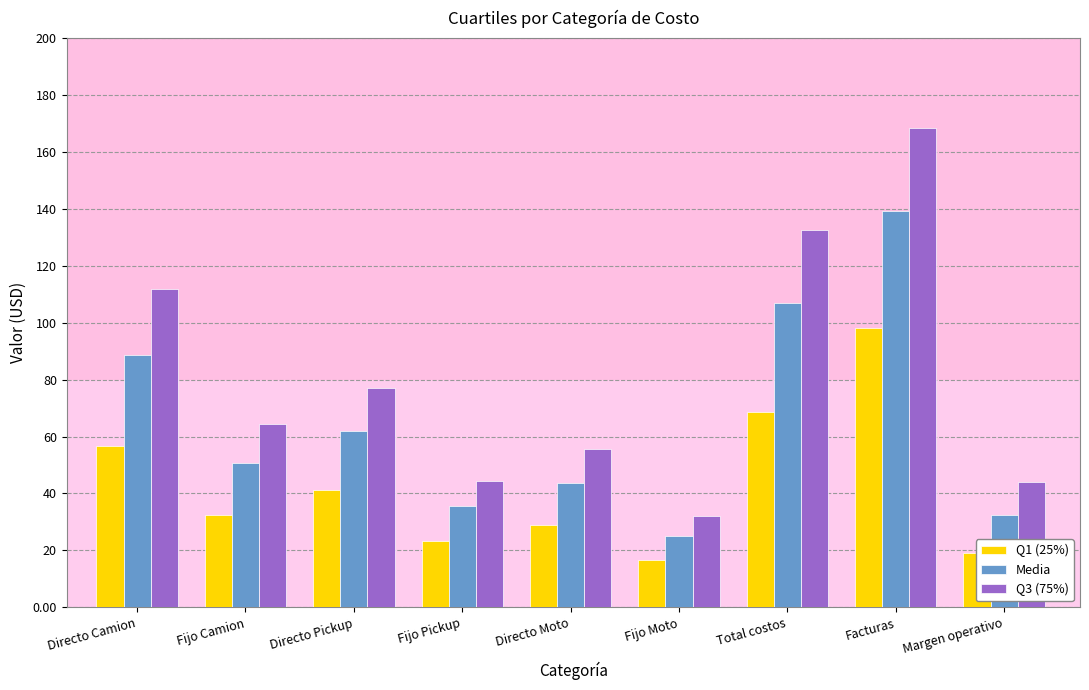

What is the difference between the maximum and minimum values in the Q1 (25%) series?

81.5